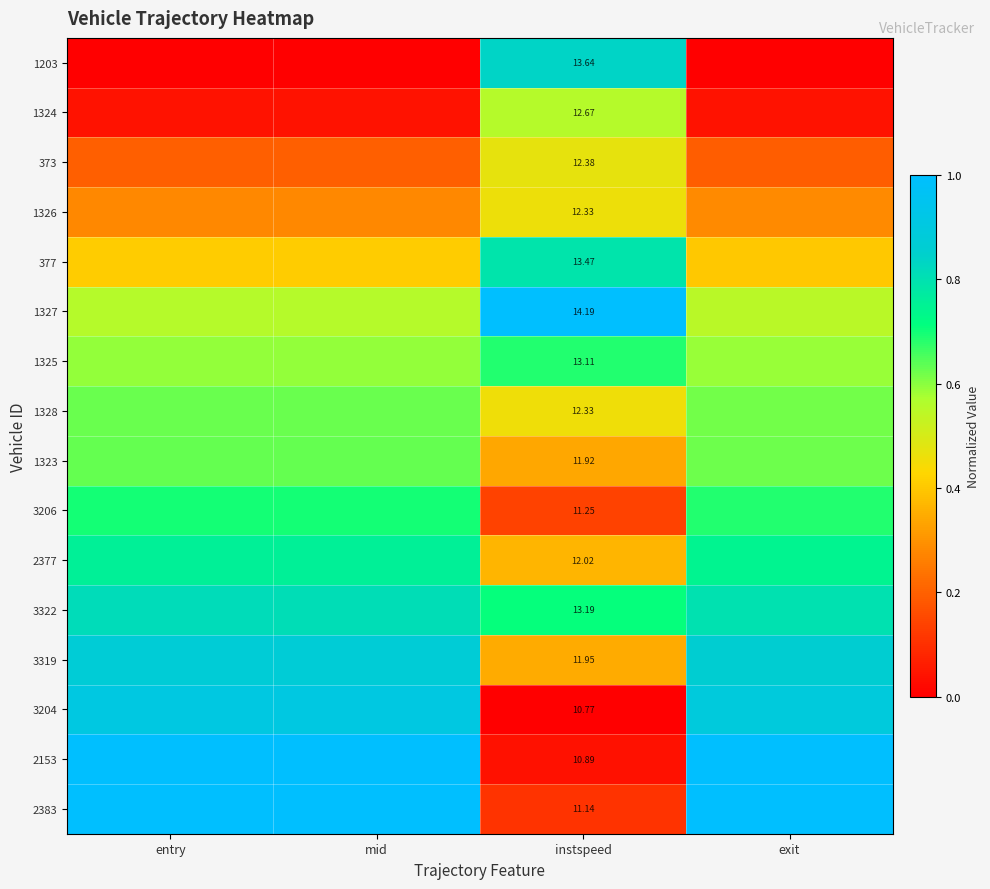

Where is 1326 nearest to the value 0?

entry